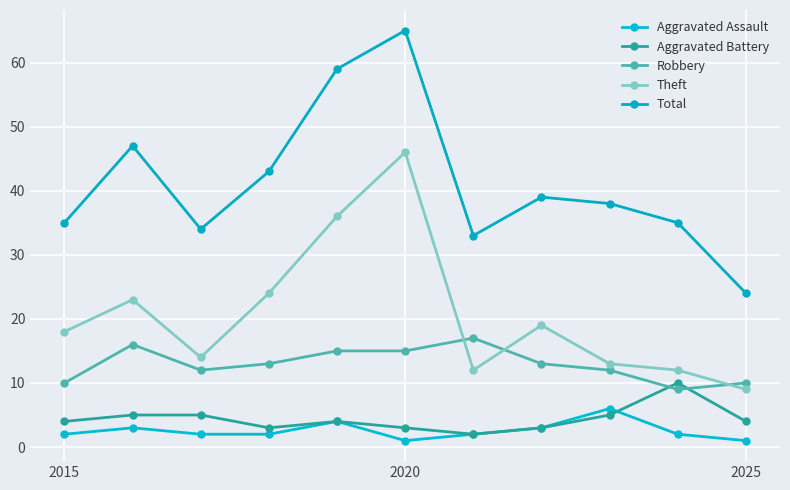

How many data points in Total are less than 38?

5